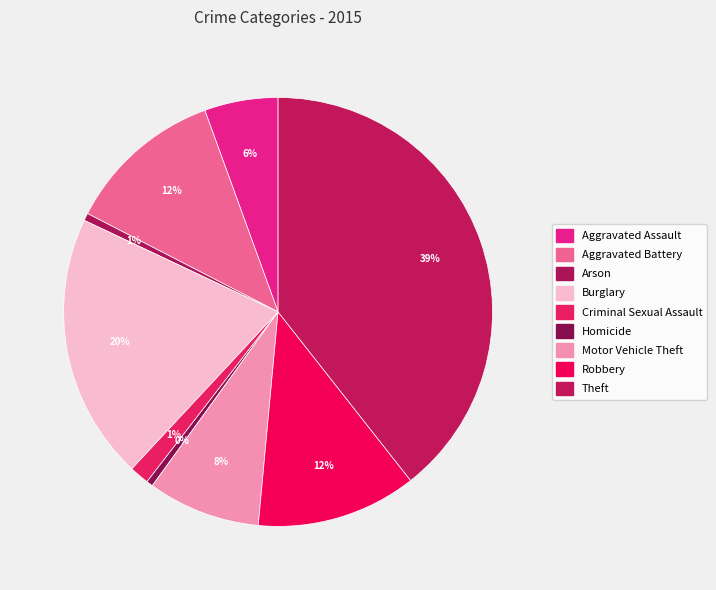

The Arson slice represents 11% of the pie. True or false?

False